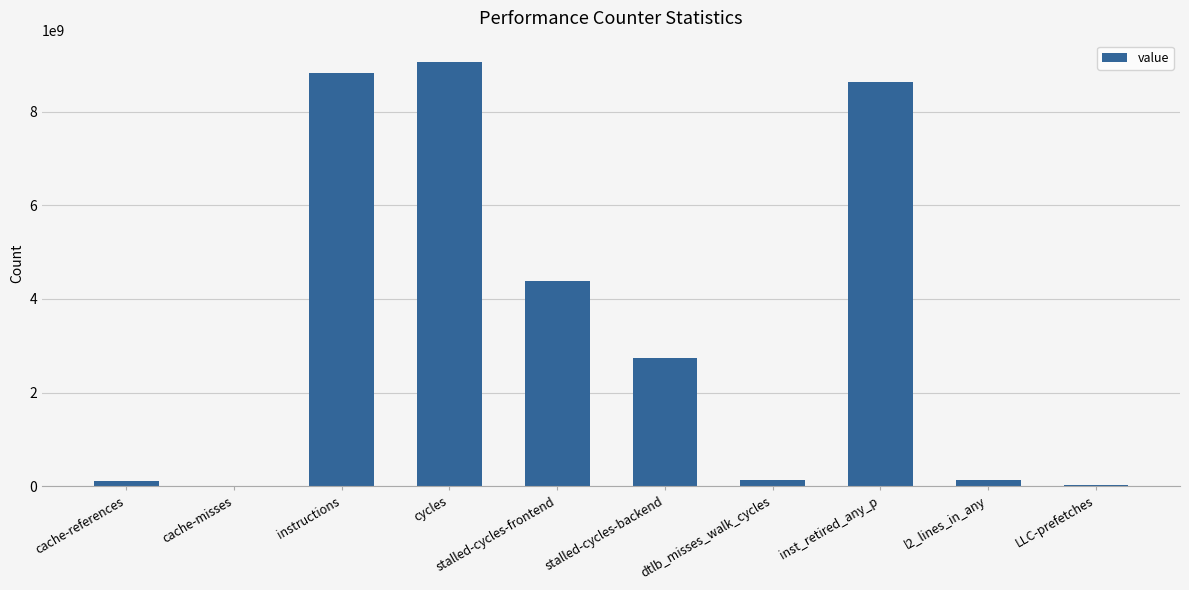

What is the greatest value displayed?

9059757206